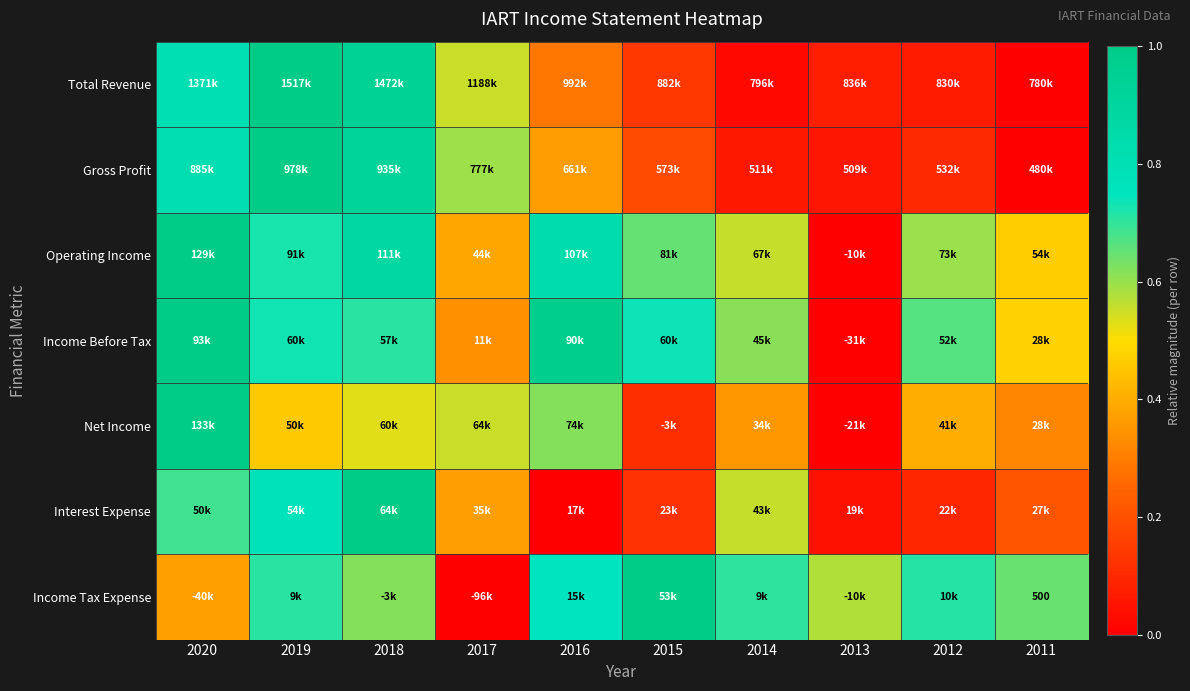

How many categories are shown in the chart?

10